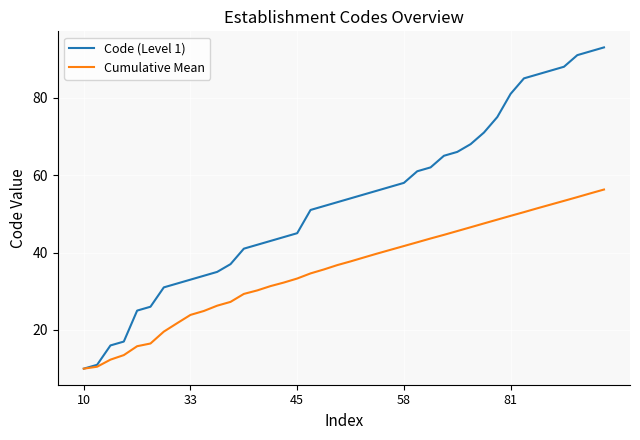

List the series in order of their peak value, highest first.

Code (Level 1), Cumulative Mean